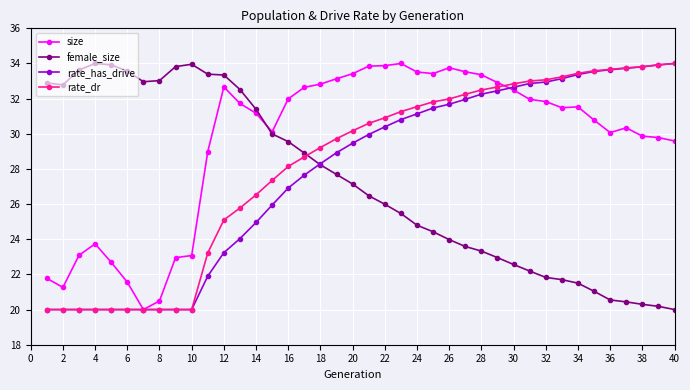

What is the difference between the maximum and minimum values in the female_size series?

14.0